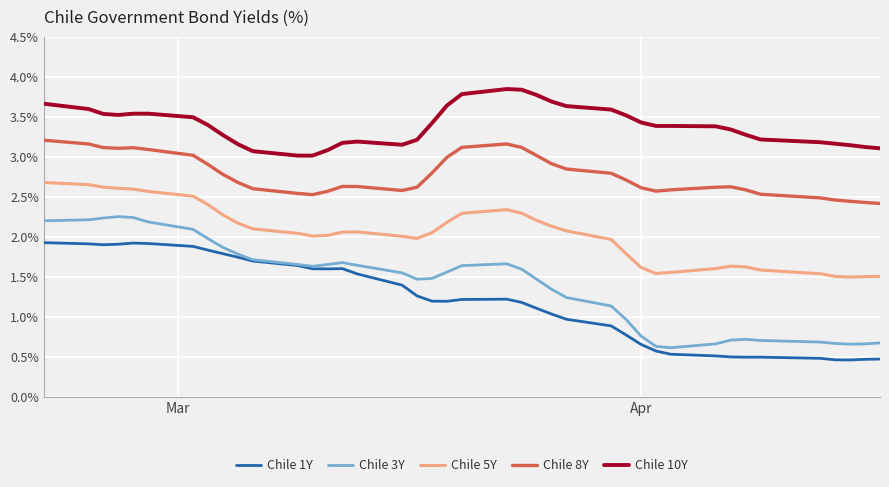

What is the minimum value shown in the chart?

0.5